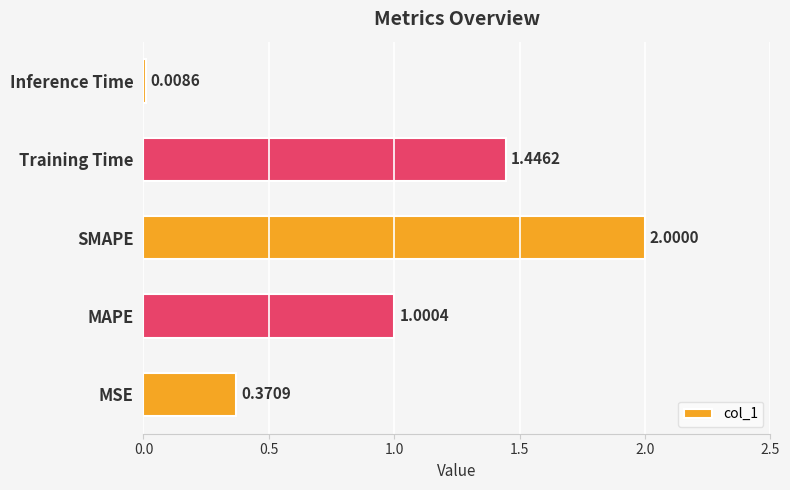

What is the sum of all values?

4.8